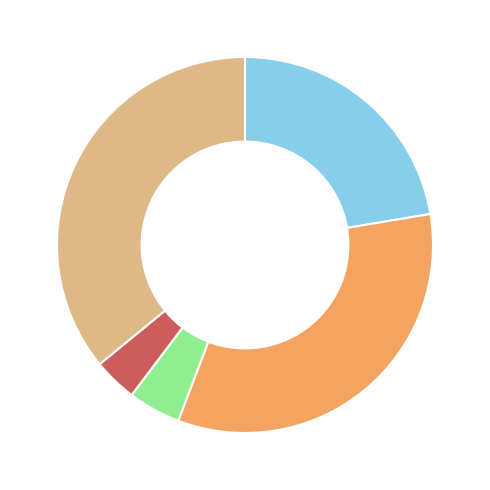

Is there any slice that represents more than half of the pie?

No